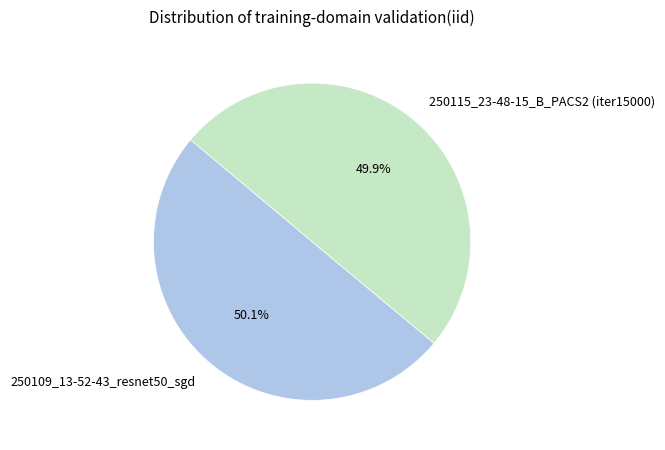

Is the sum of 250109_13-52-43_resnet50_sgd and 250115_23-48-15_B_PACS2 (iter15000) greater than half?

Yes